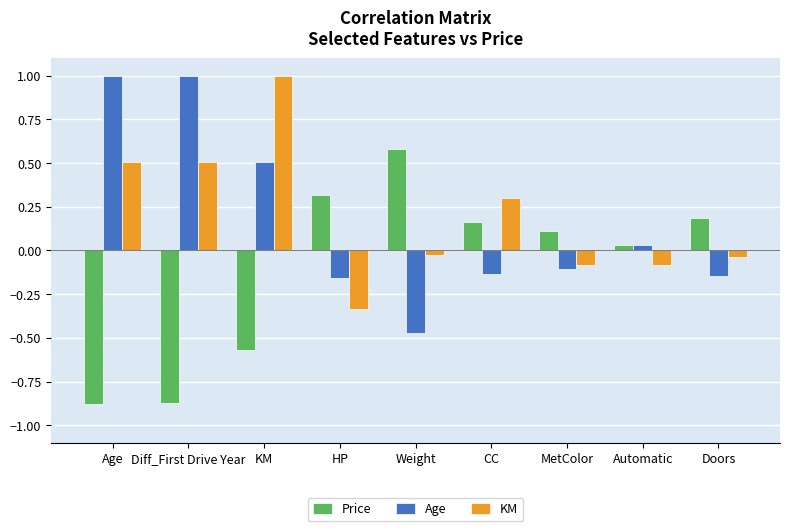

Count the number of data series in this chart.

3